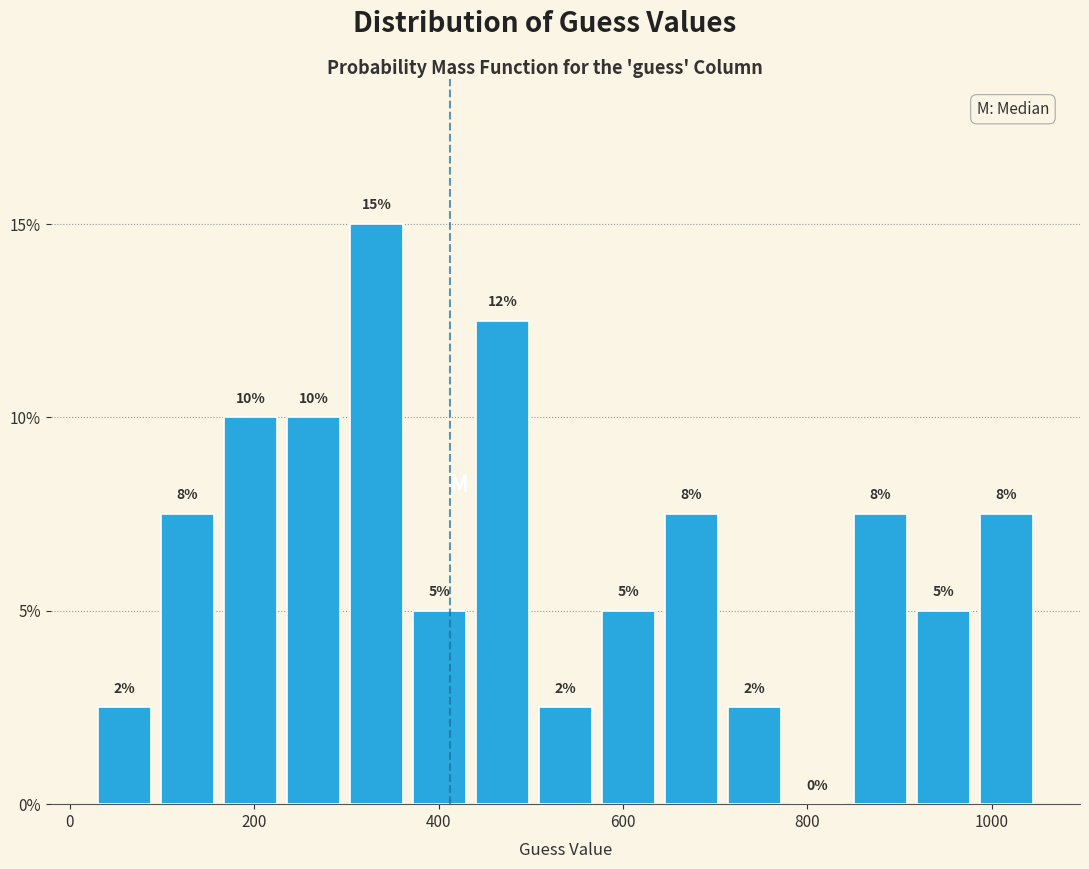

Read against the x-axis, roughly where is the centre of the tallest bar?

340